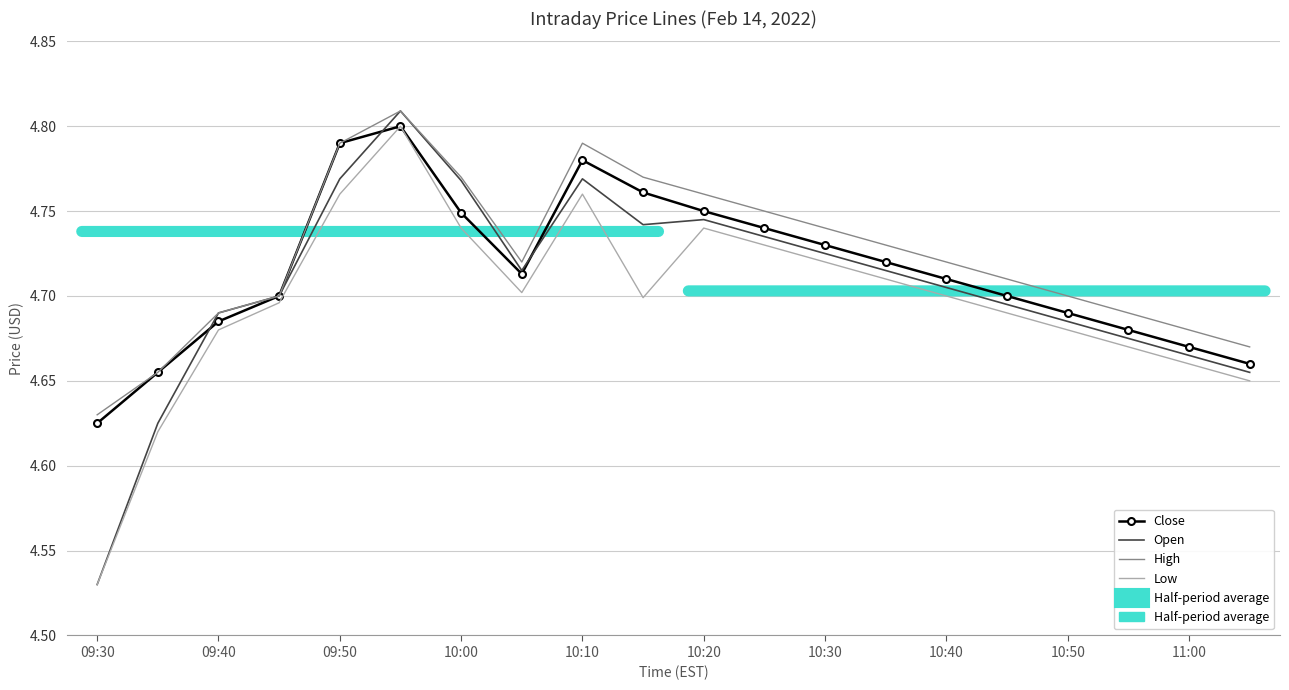

How many interior local valleys does the Close series have?

1